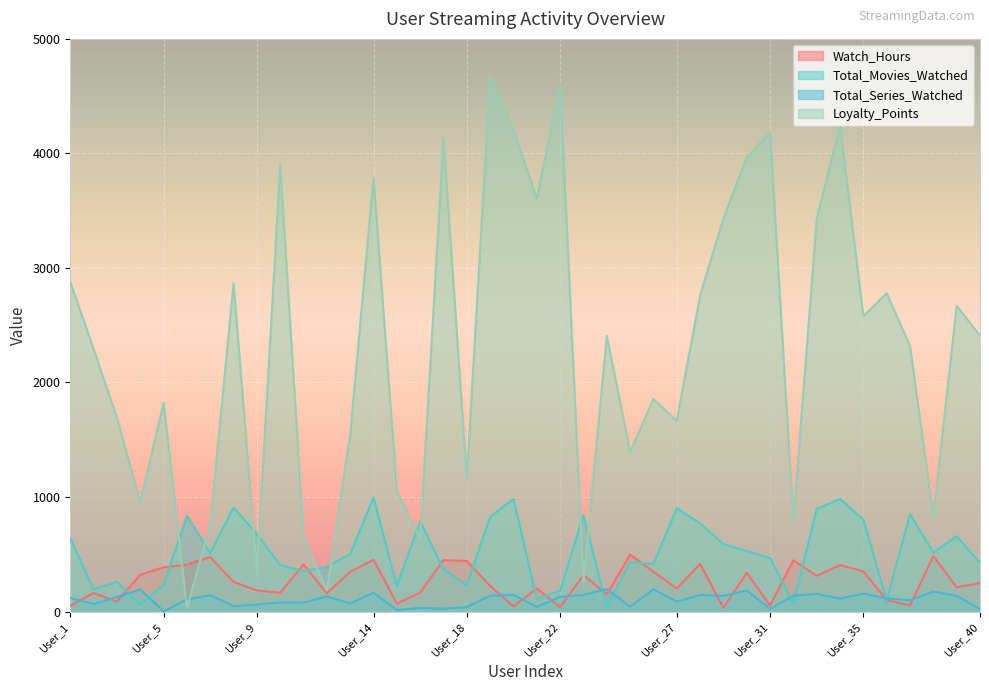

What is the approximate value of Total_Series_Watched at User_25, to the nearest 5?

40